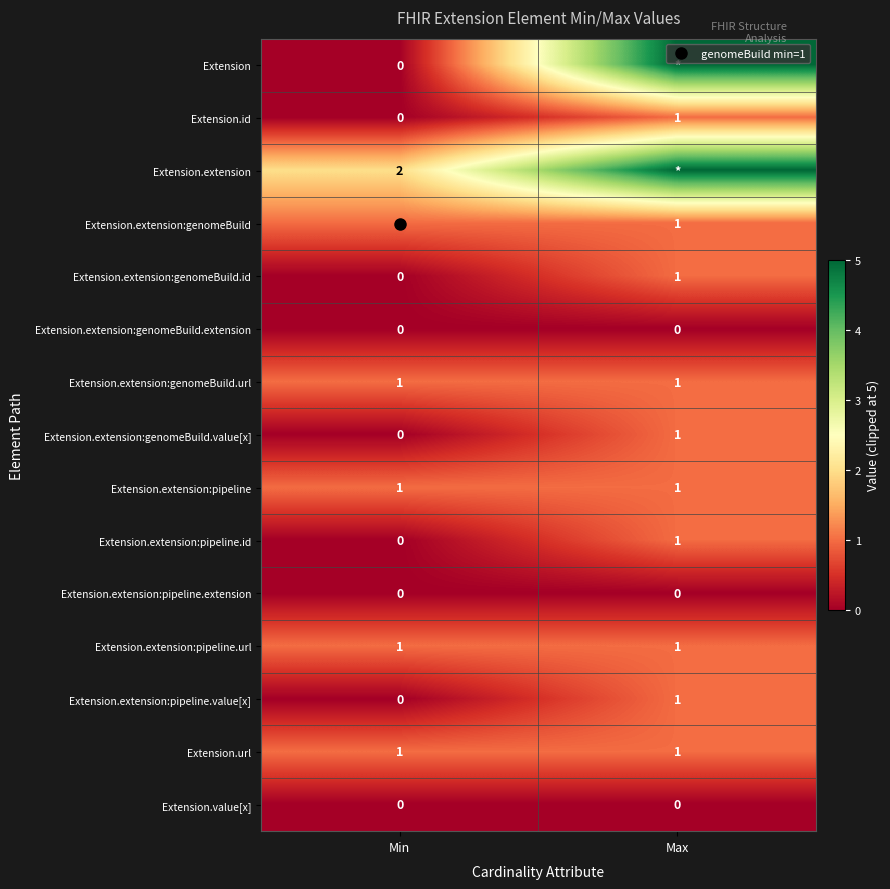

The value of Extension.id at Min is 0. True or false?

True